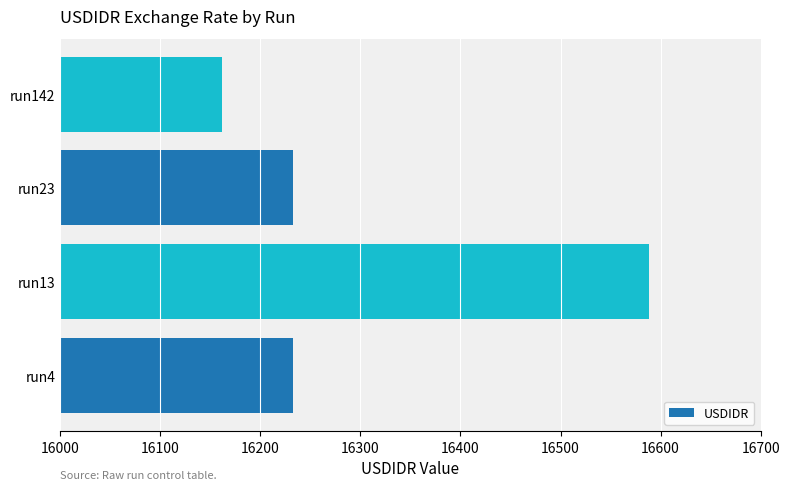

Between run23 and run13, which is larger?

run13